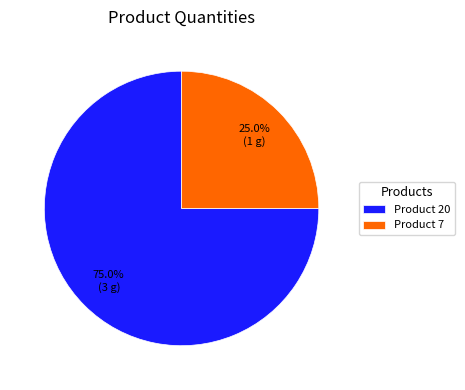

What is the ratio of the value at Product 20 to the value at Product 7?

3.0